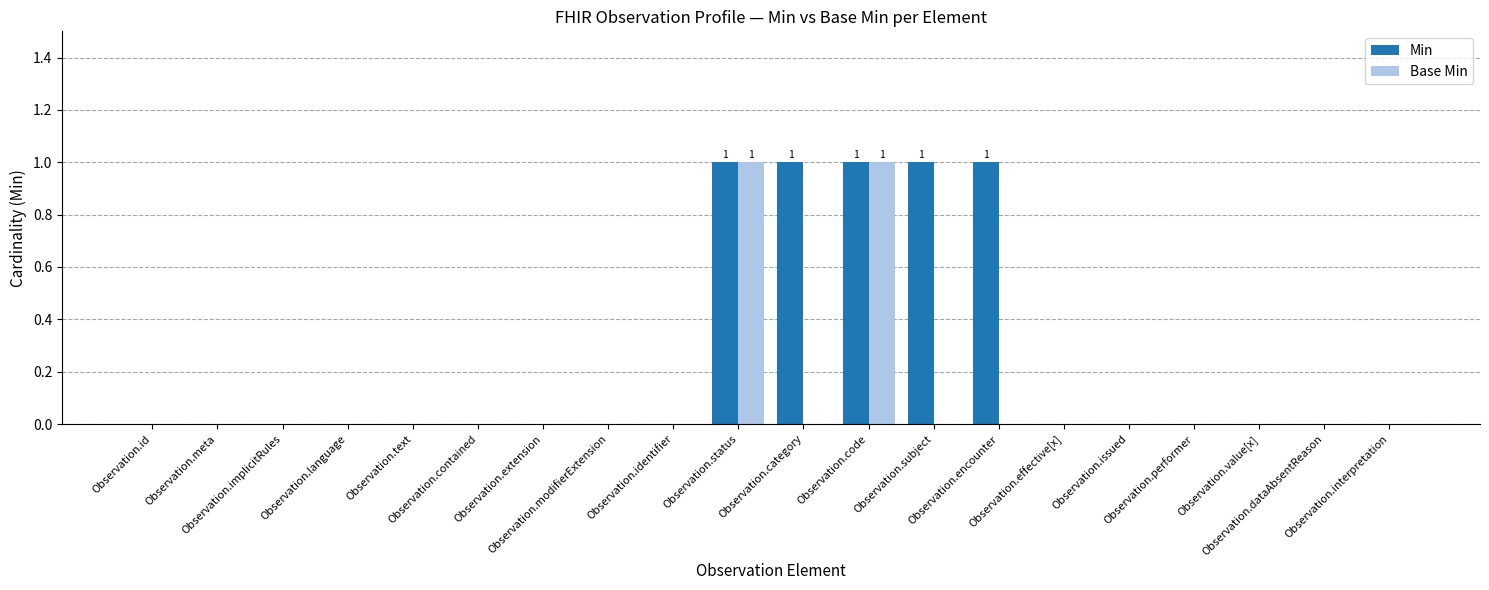

What is the sum of all Min values?

5